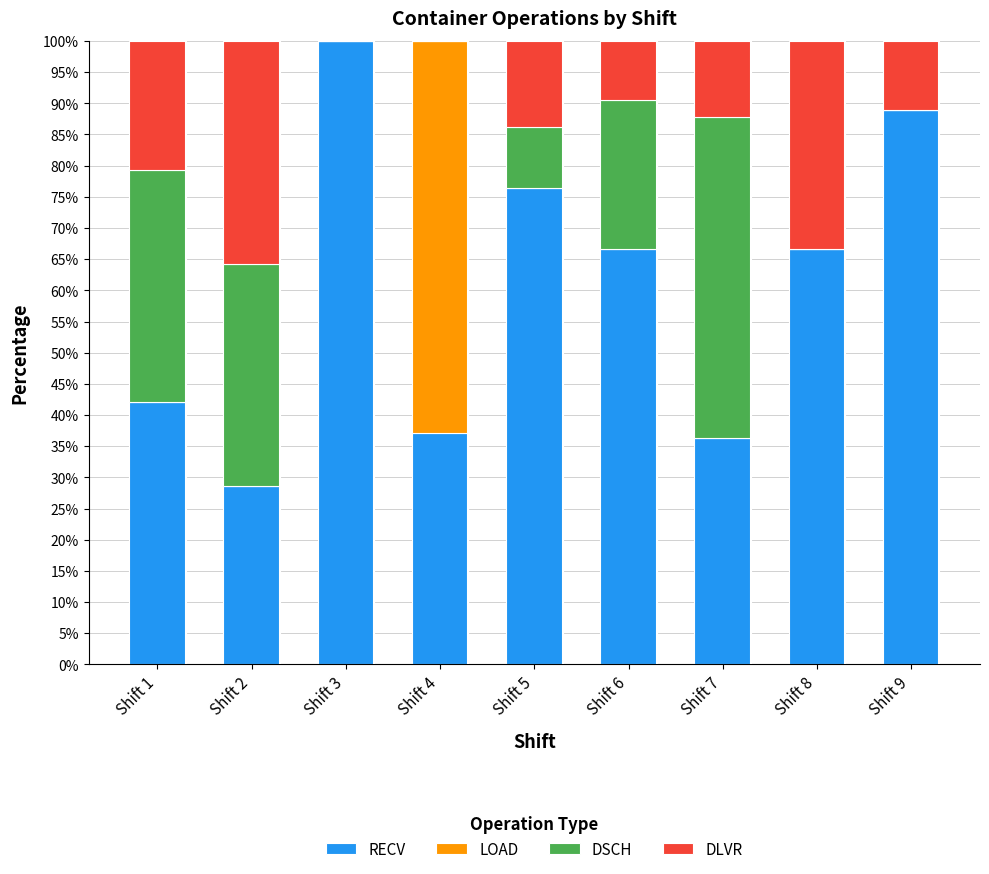

Is it true that RECV equals 76.5 at Shift 5?

True